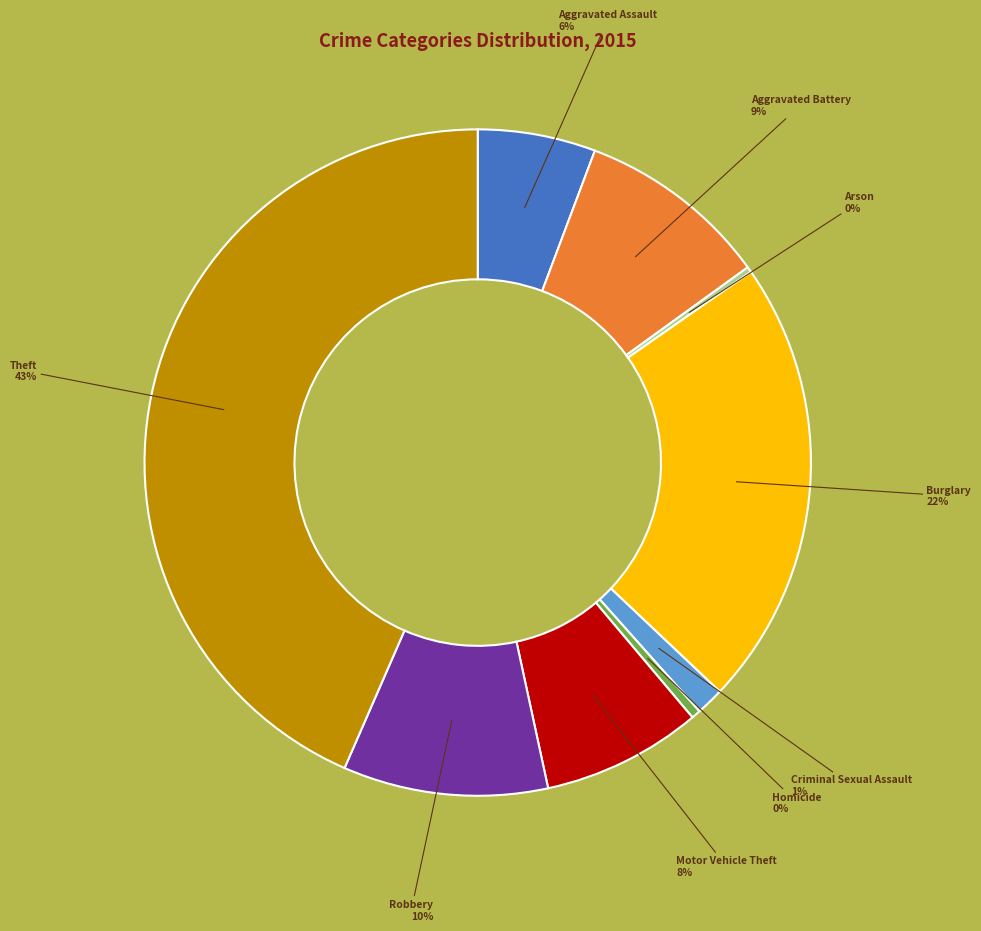

Does any single category account for the majority?

No